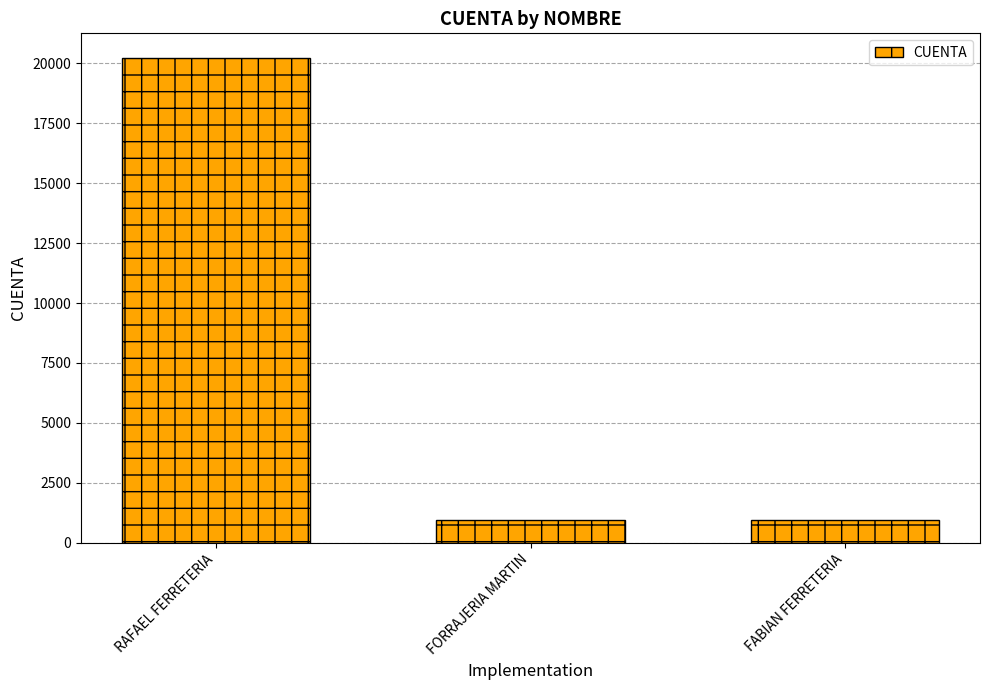

What is the sum of all values?

22150